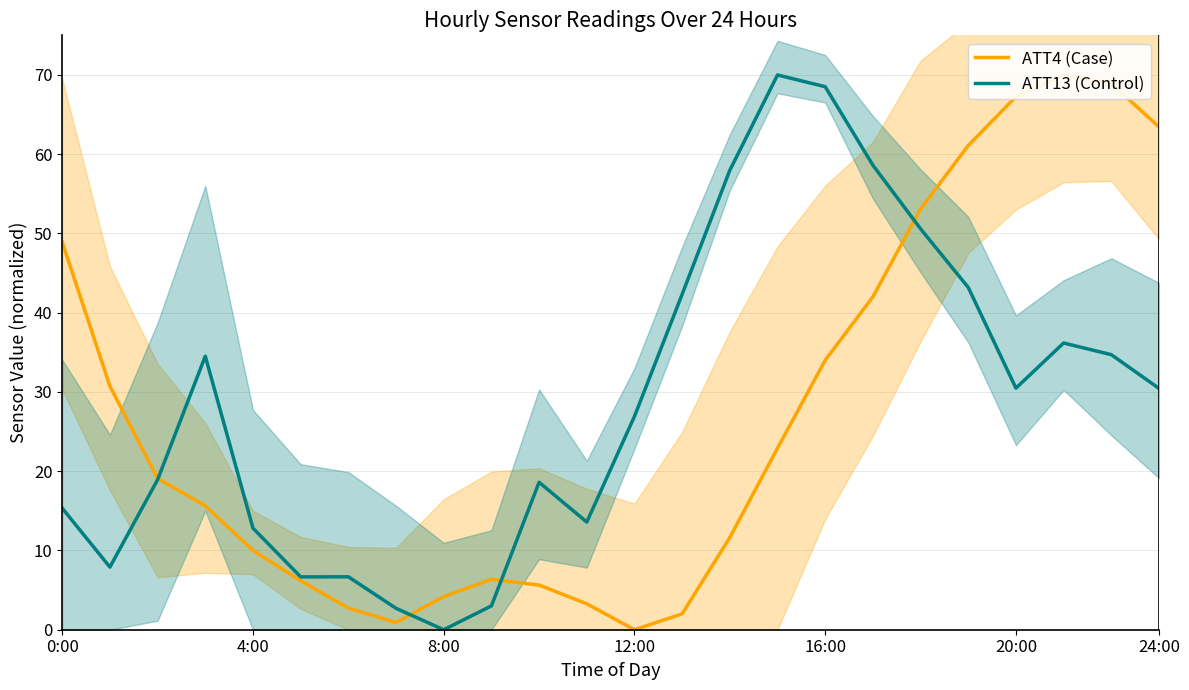

What is the difference between the maximum and minimum values in the ATT13 (Control) series?

70.0